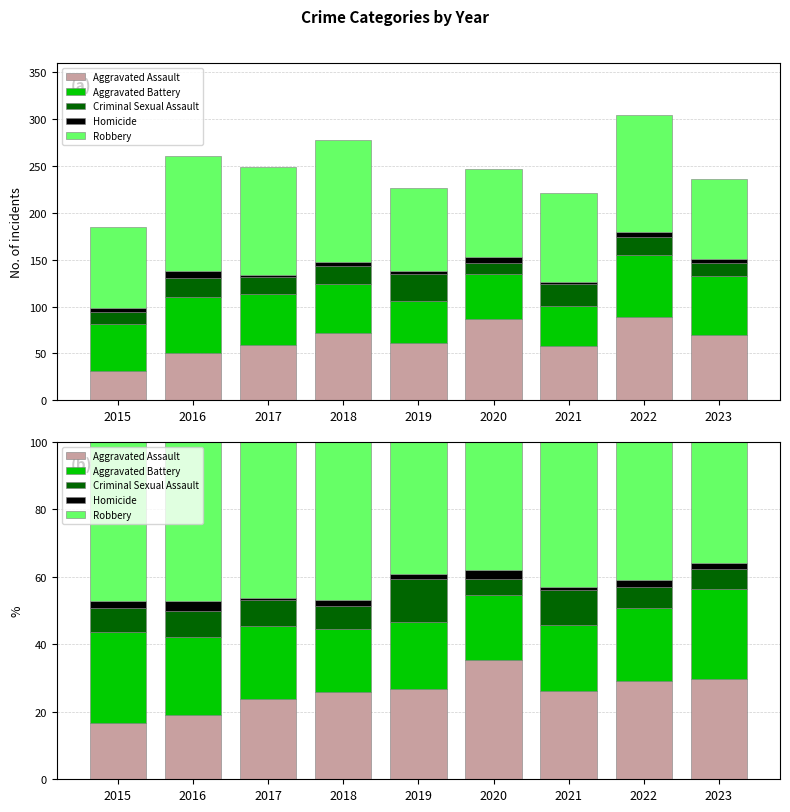

At which label is Aggravated Battery closest to 22?

2017